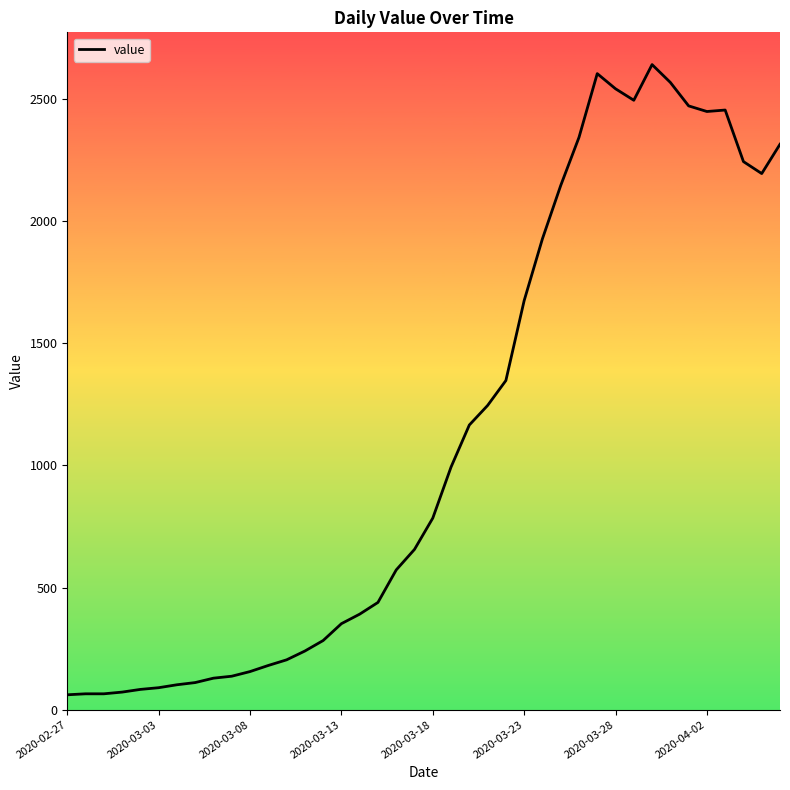

What is the minimum value shown in the chart?

61